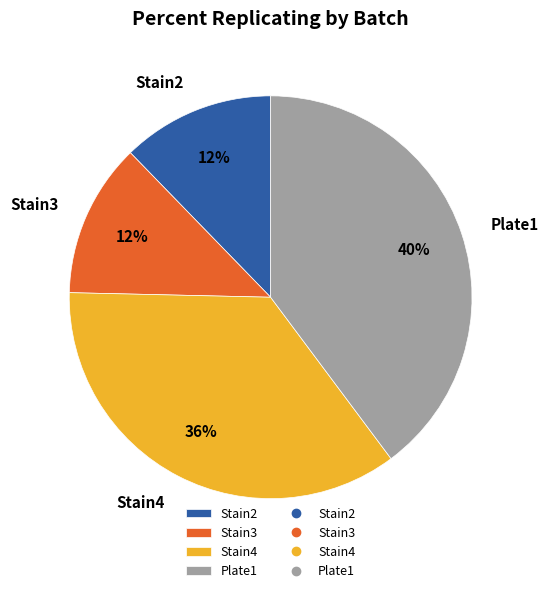

To the nearest percent, what percentage of the pie is Stain2?

12%